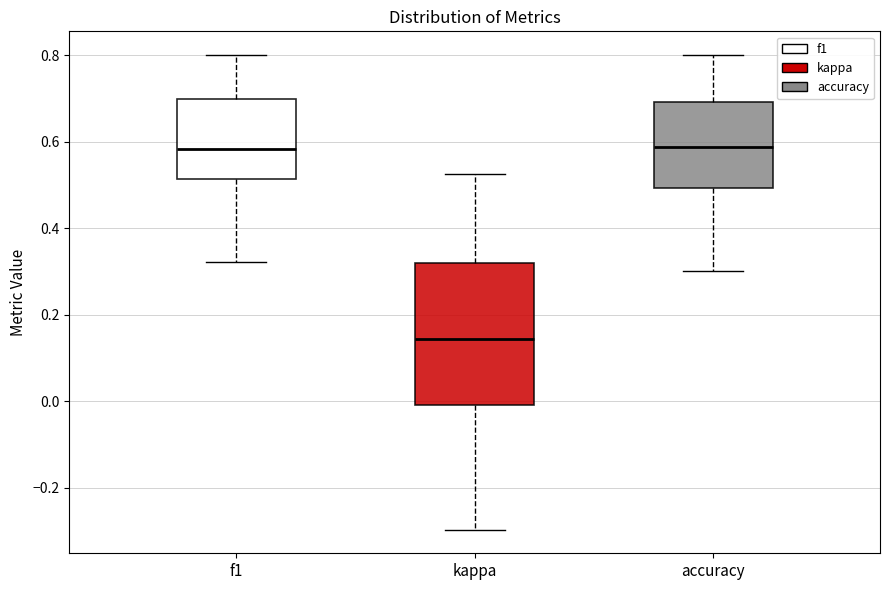

Where is the lower edge of the box for accuracy on the y-axis? The values are not printed on the chart, so give them approximately, as read against the axis.

0.50